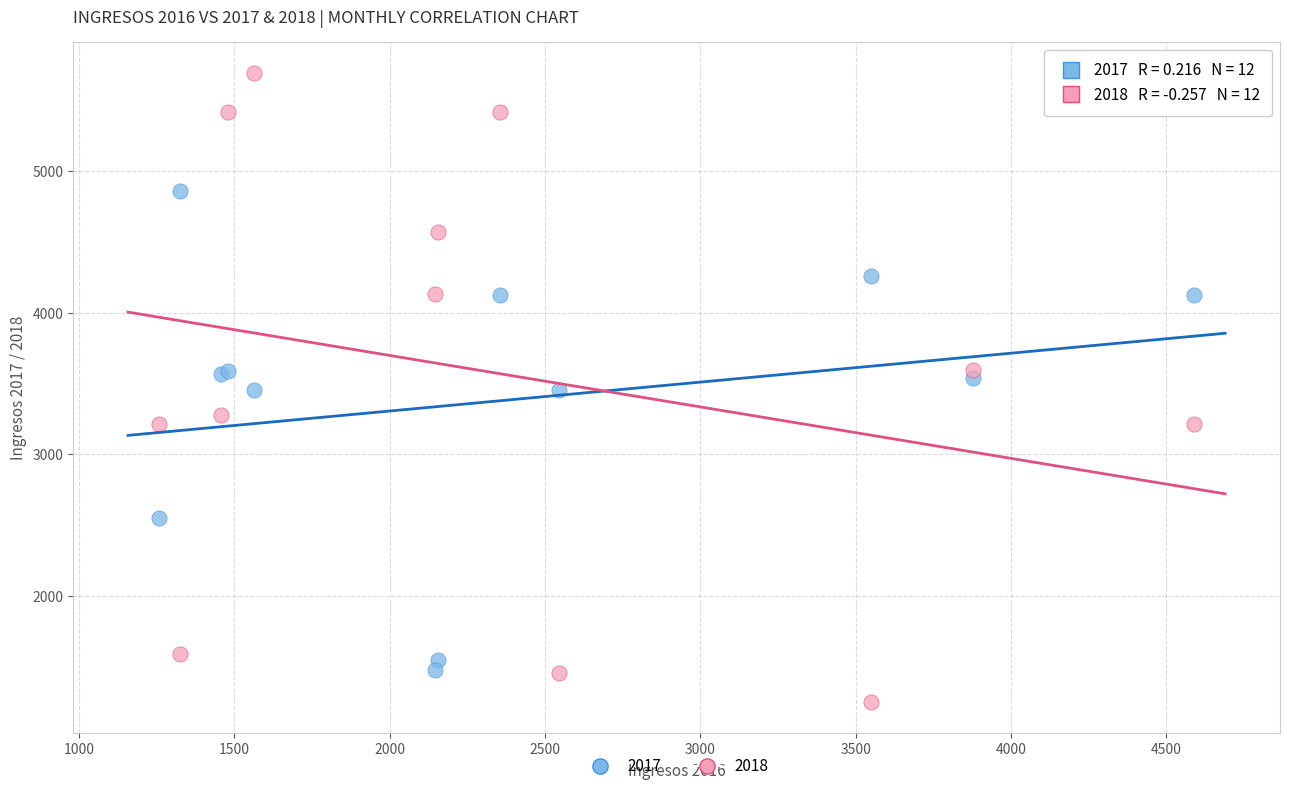

Which series contains the lowest Y value?

2018